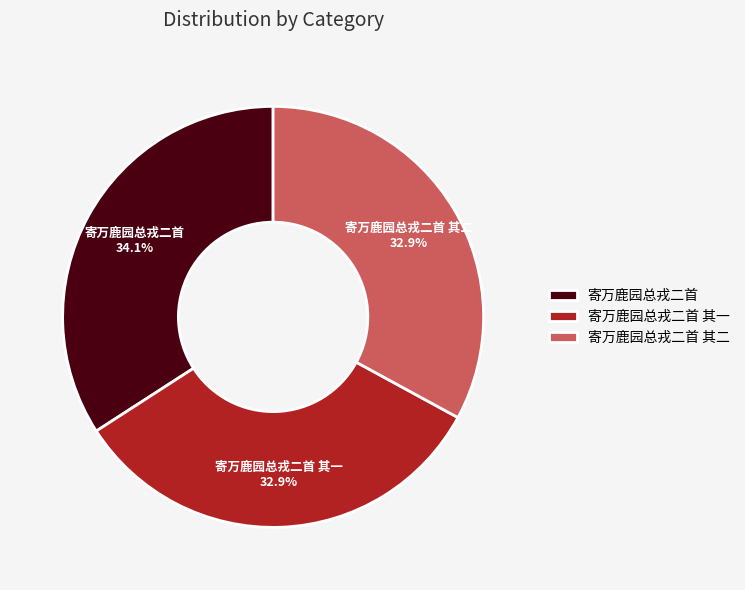

Approximately how many times larger is the value at 寄万鹿园总戎二首 其二 compared to 寄万鹿园总戎二首 其一?

1.0